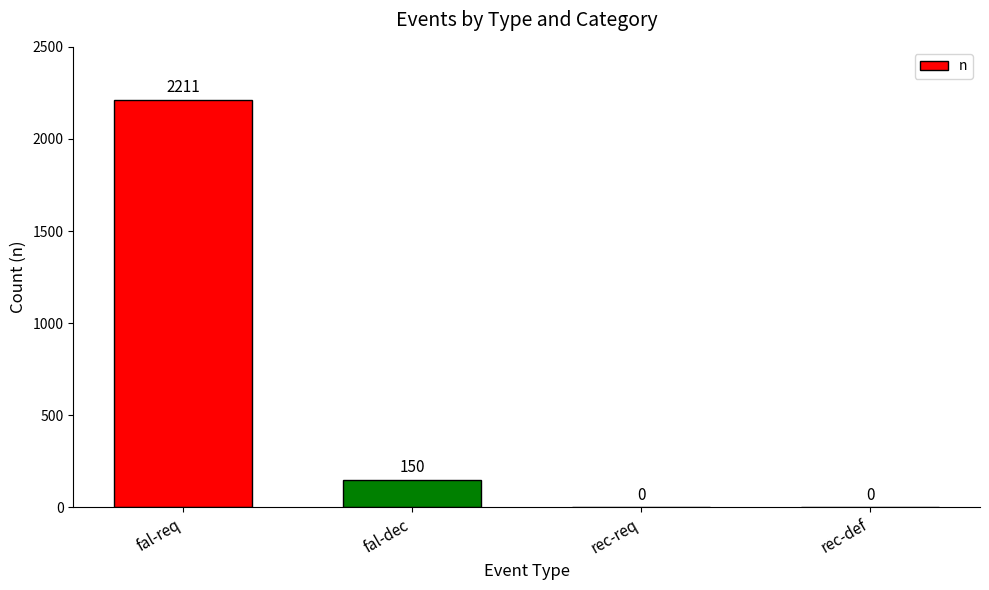

Are the bars horizontal?

No